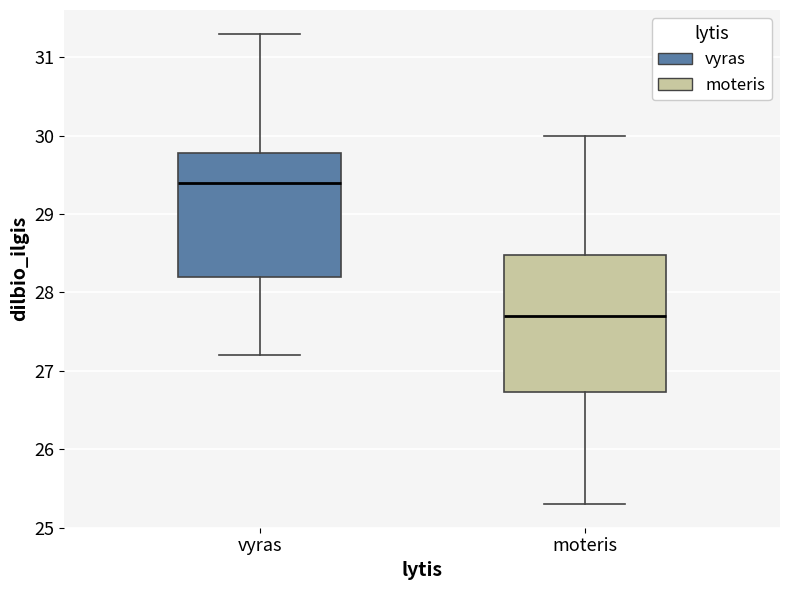

Where is the upper edge of the box for moteris on the y-axis? The values are not printed on the chart, so give them approximately, as read against the axis.

28.5